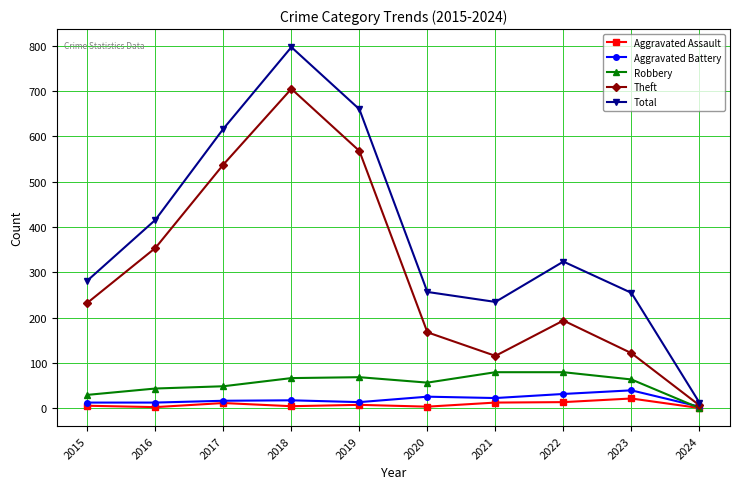

What is the minimum value shown in the chart?

1